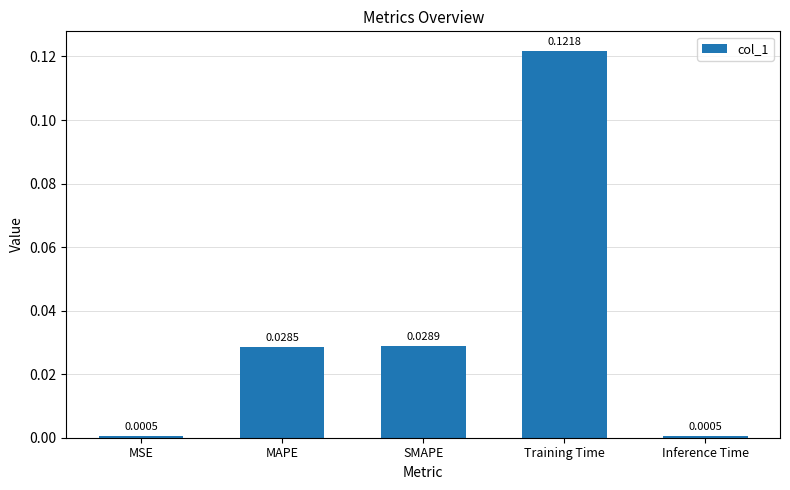

Which category has the highest value across all series?

Training Time